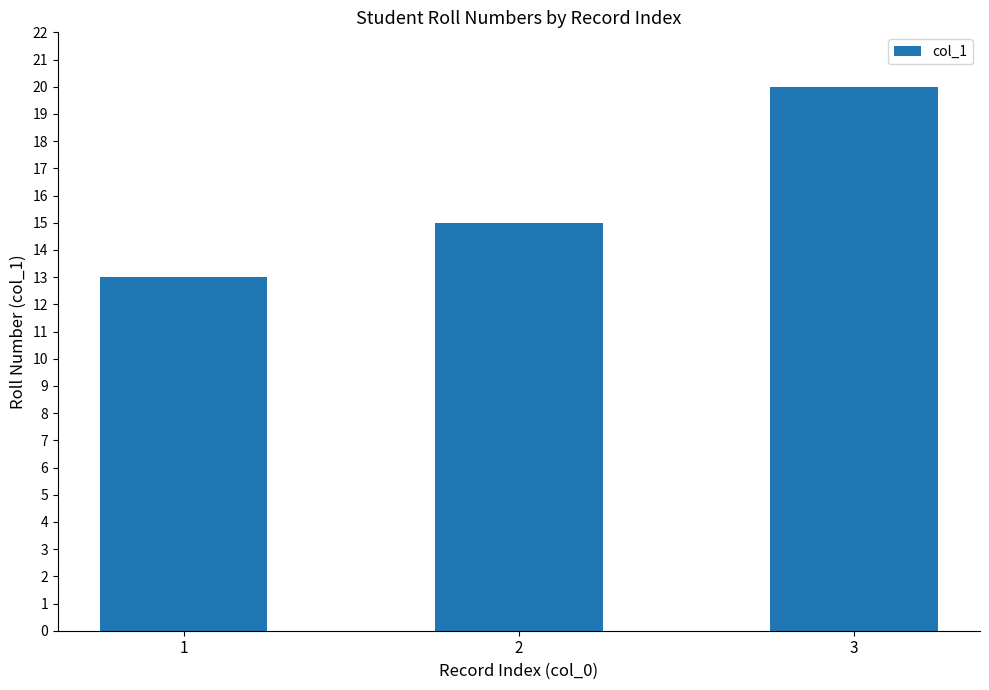

At which label is the value closest to 16?

2